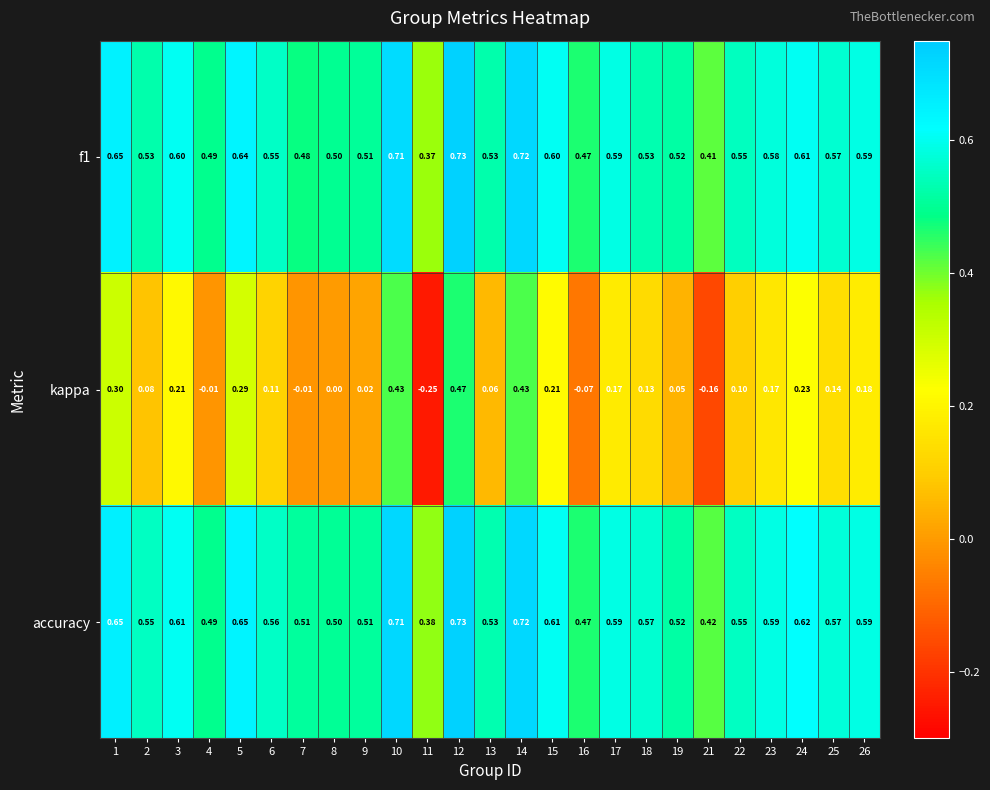

Which series has the largest range (max minus min)?

kappa